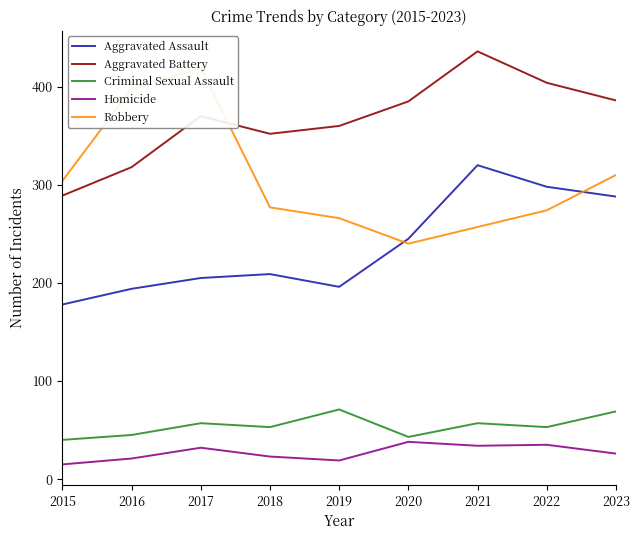

What is the difference between the Homicide values at 2022 and 2017?

3